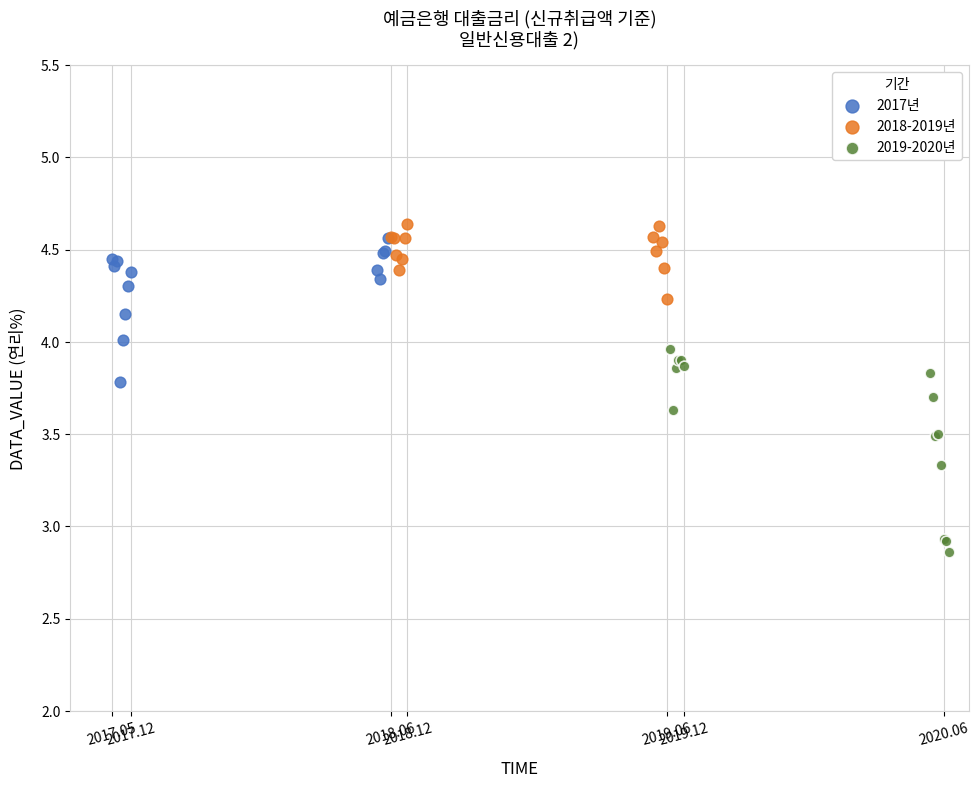

Which series contains the lowest Y value?

2019-2020년